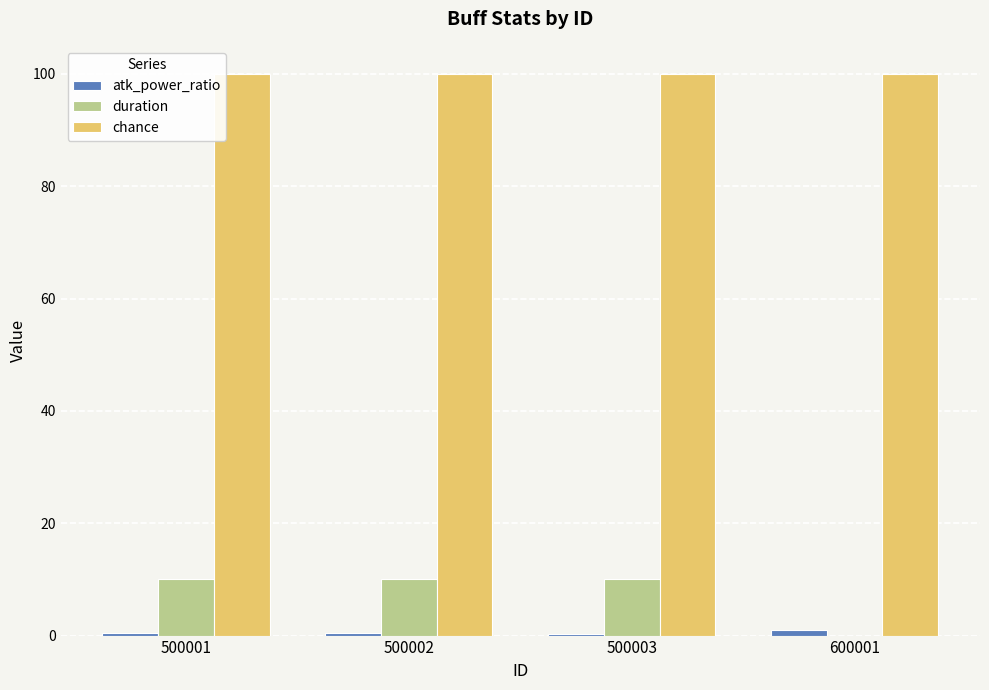

Between 500001 and 600001, which series saw the biggest shift?

duration